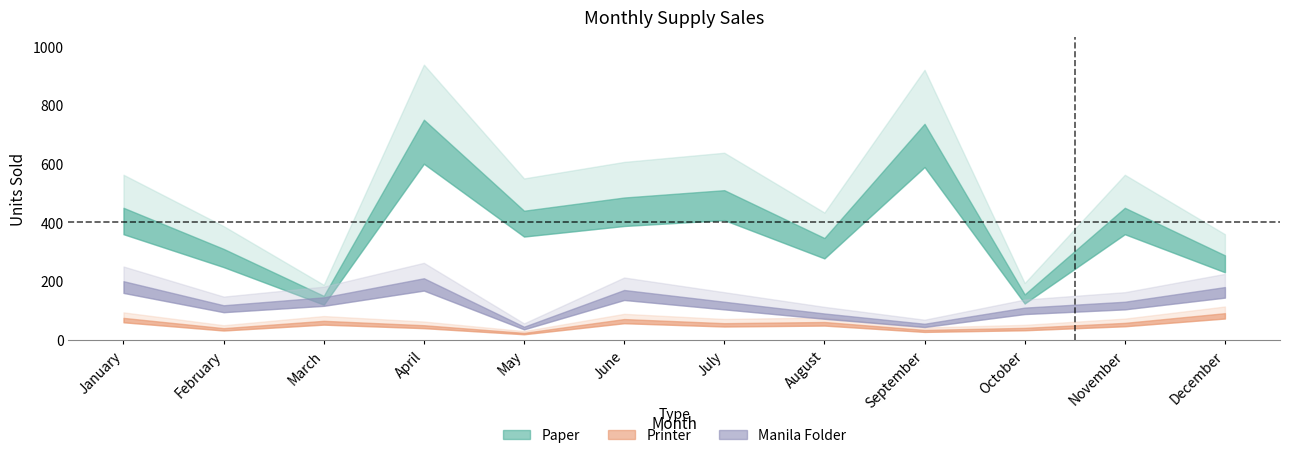

True or false: Printer has more than 2 points higher than both neighbors.

True